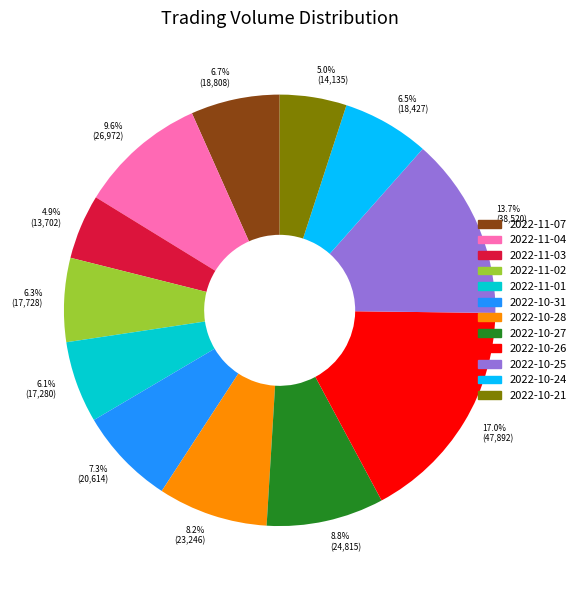

Approximately how many times larger is the value at 2022-10-31 compared to 2022-11-01?

1.2